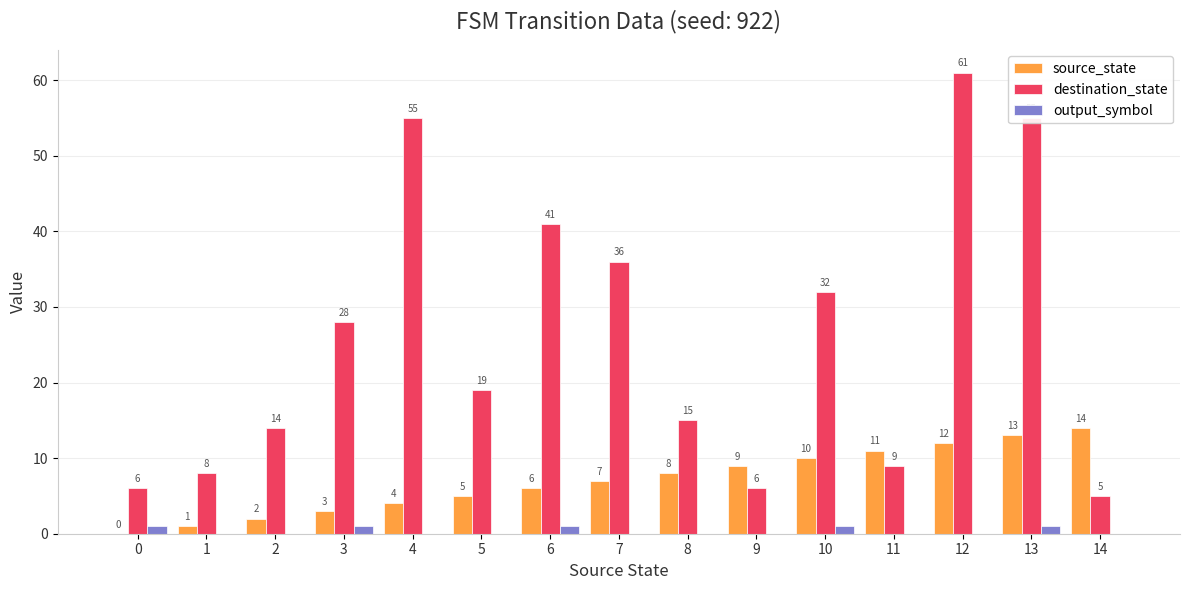

How many categories are shown in the chart?

15